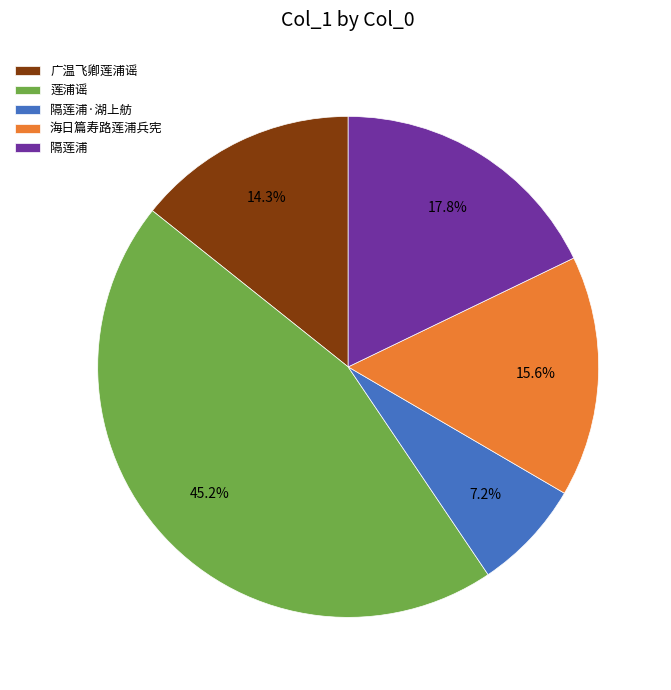

To the nearest percent, what is the average slice percentage?

20%